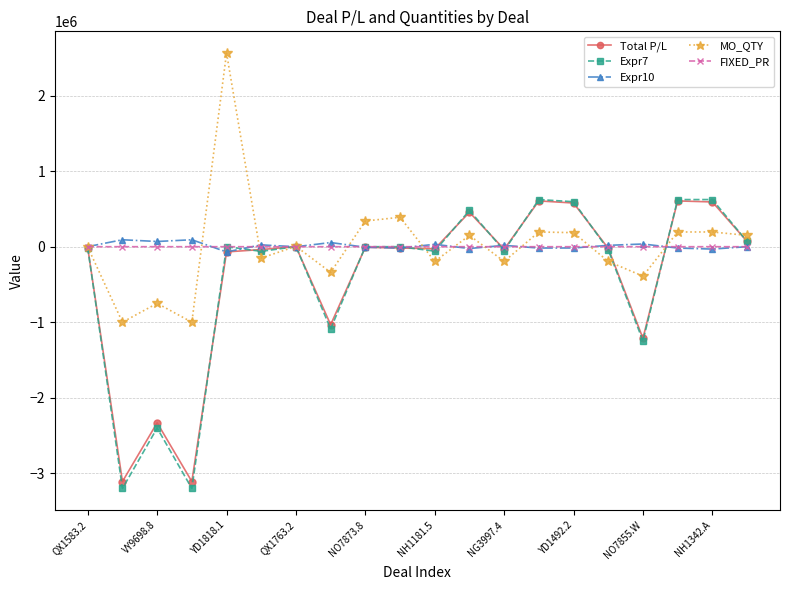

What are all the series names shown in the legend?

Total P/L, Expr7, Expr10, MO_QTY, FIXED_PR